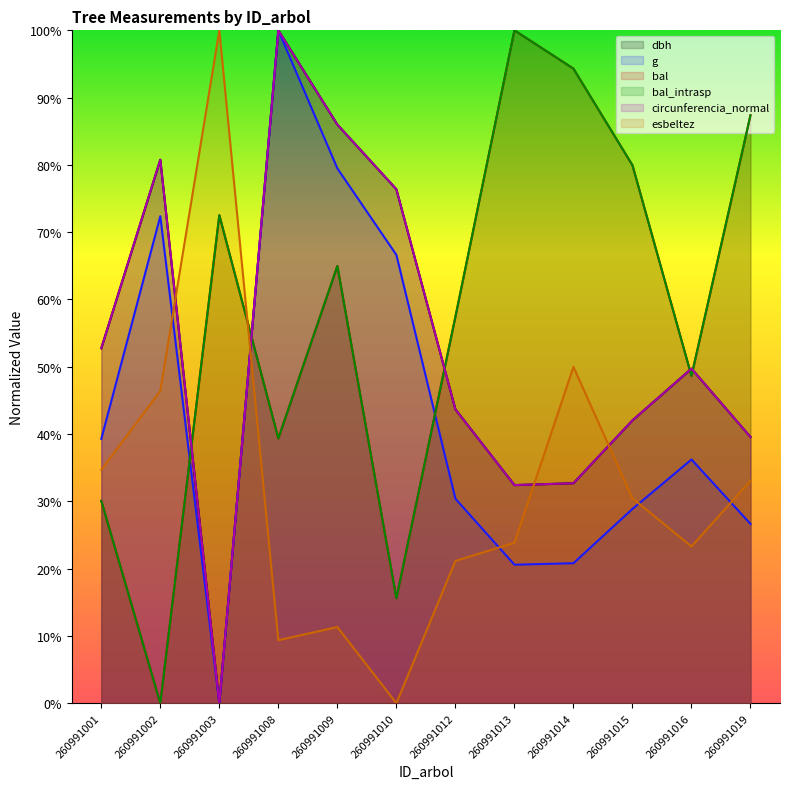

Is it true that g equals 79.5 at 260991009?

True